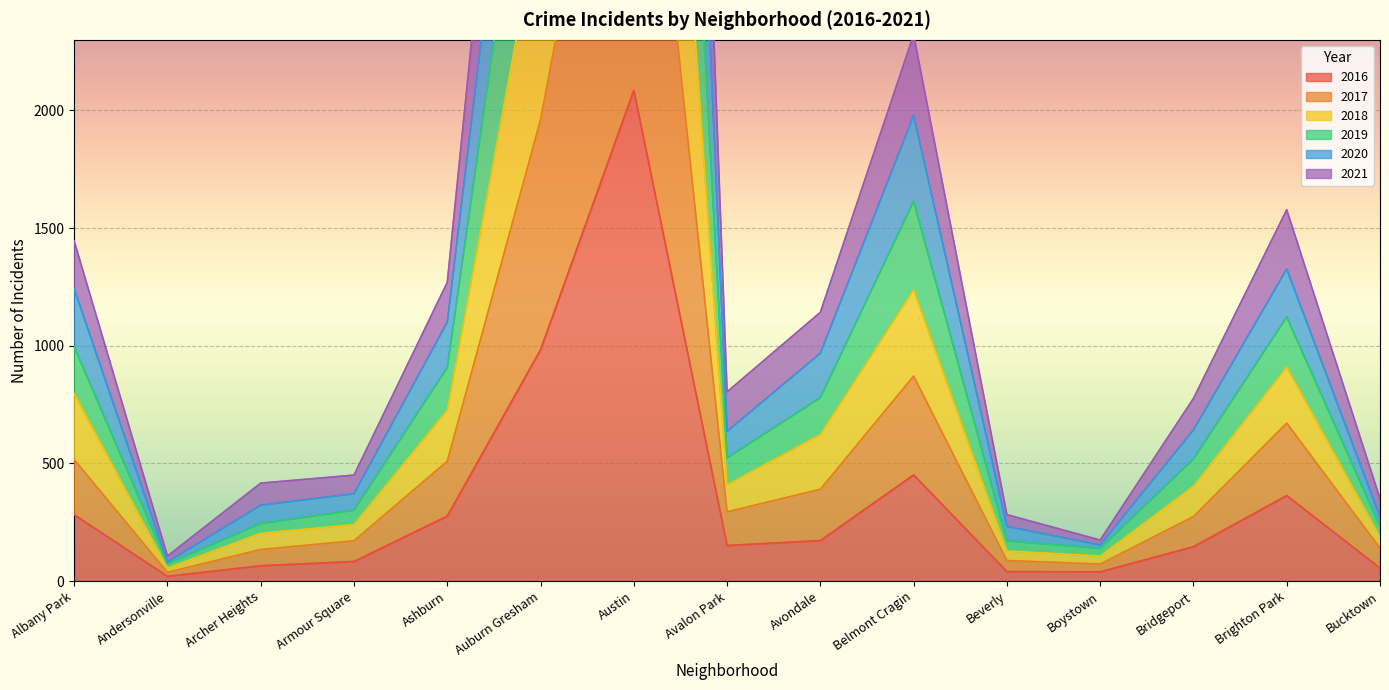

What is the highest value of the 2018 series?

9727